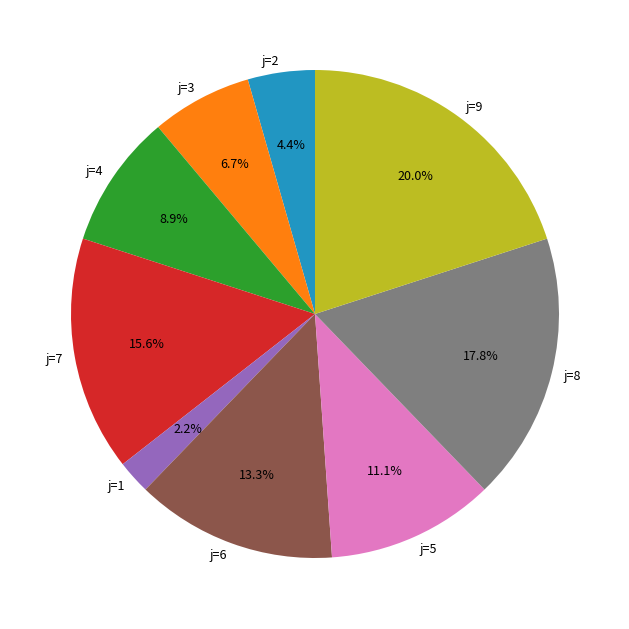

Rank the categories by value from lowest to highest.

j=1, j=2, j=3, j=4, j=5, j=6, j=7, j=8, j=9